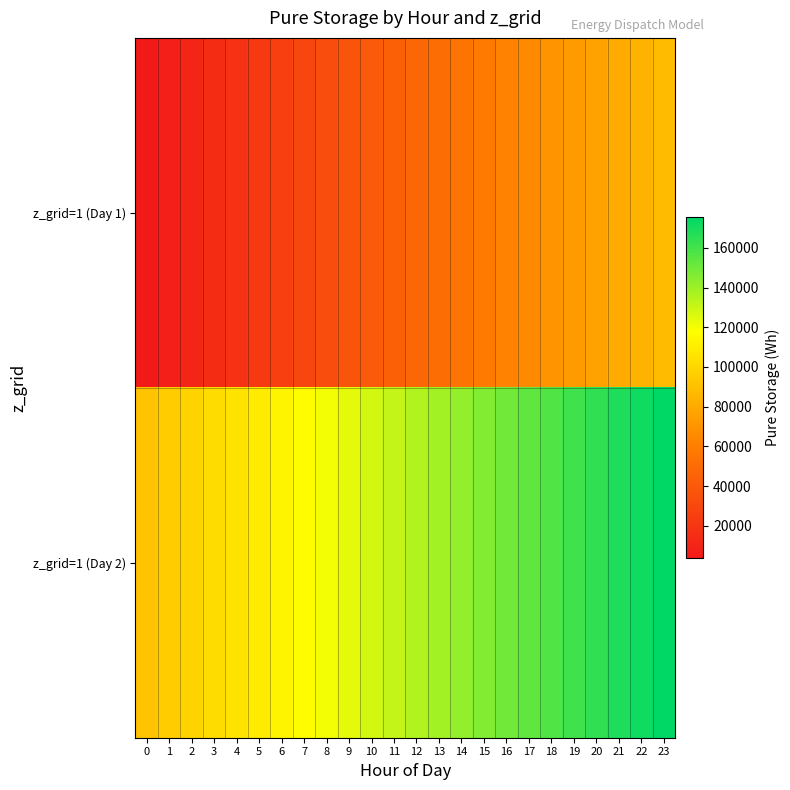

How many distinct data groups are displayed?

2